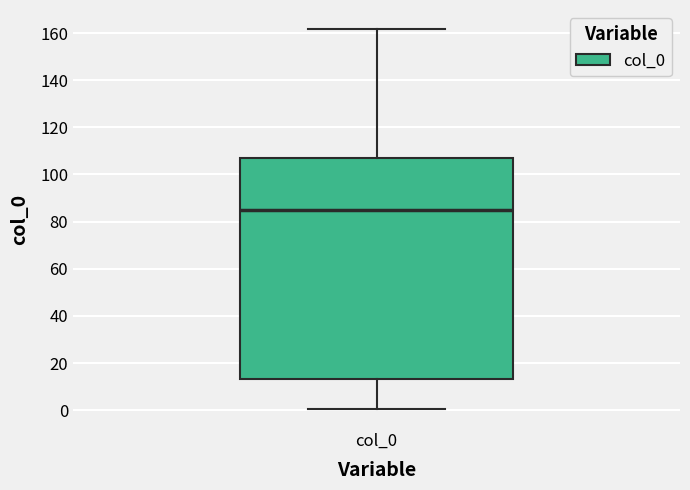

Transcribe this box plot: give where the median line is, the range the box spans, and where the two whiskers end, as read against the y-axis. The values are not printed on the chart, so give them approximately, as read against the axis.

median 86, box 14 to 106, whiskers 0 to 162